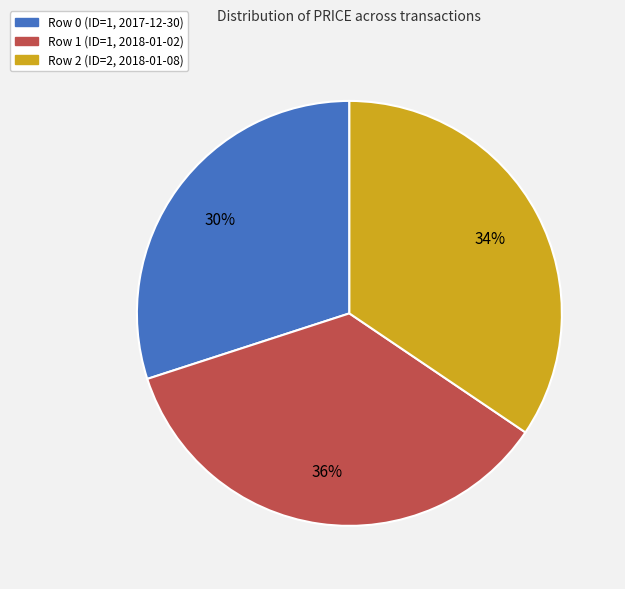

Rank the categories by value from lowest to highest.

Row 0 (ID=1, 2017-12-30), Row 2 (ID=2, 2018-01-08), Row 1 (ID=1, 2018-01-02)